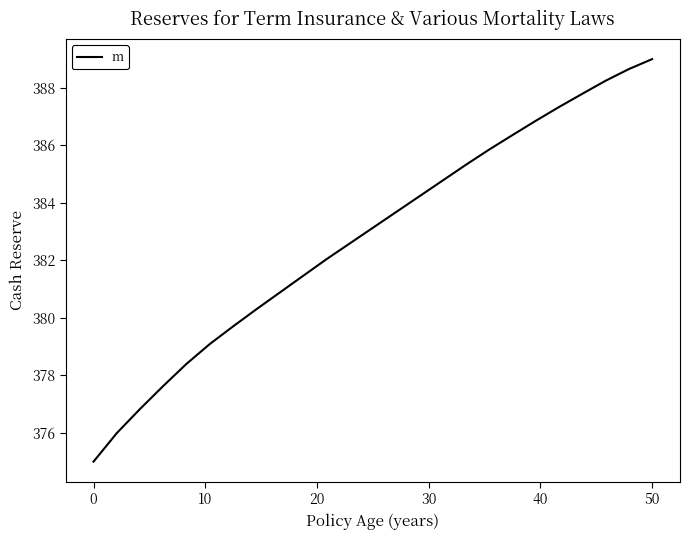

How many lines are shown in the chart?

1